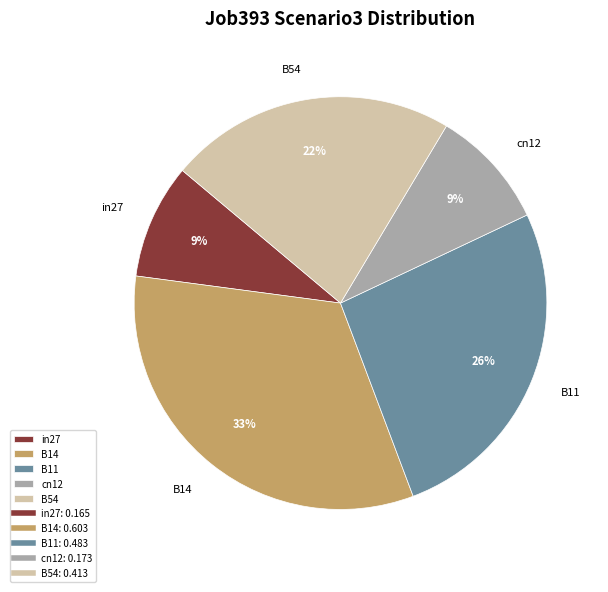

Which slice is the largest?

B14